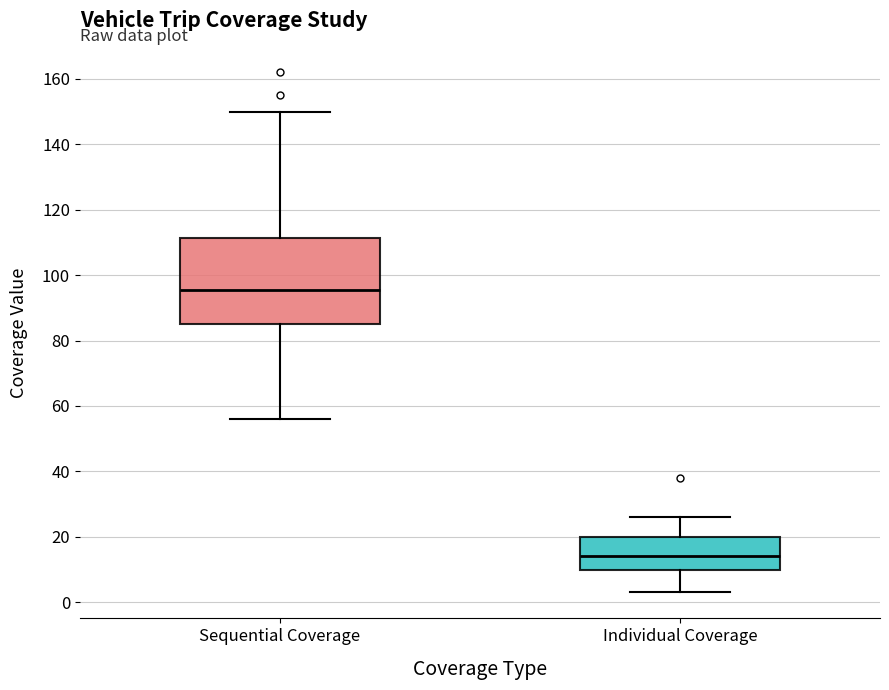

Reading left to right, read every box against the y-axis: the position of its median line, the range the box covers, and the ends of its whiskers. The values are not printed on the chart, so give them approximately, as read against the axis.

Sequential Coverage: median 96, box 86 to 112, whiskers 56 to 150
Individual Coverage: median 14, box 10 to 20, whiskers 4 to 26